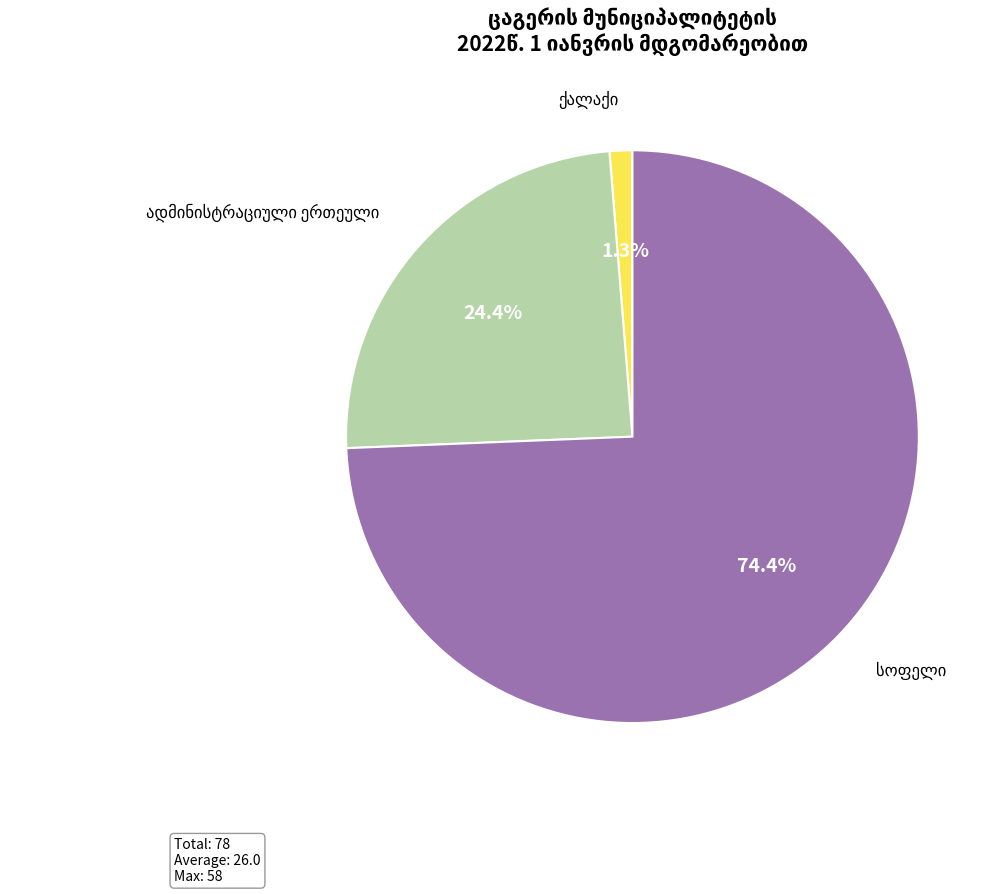

Is there any slice that represents more than half of the pie?

Yes